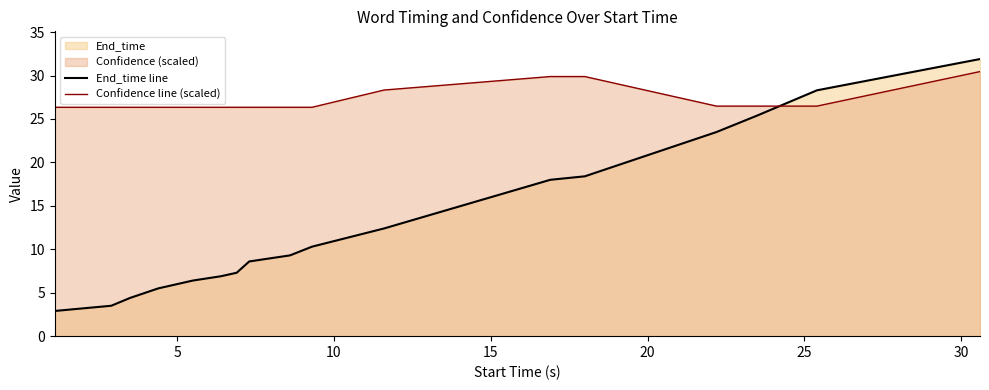

What is the smallest value displayed?

2.9